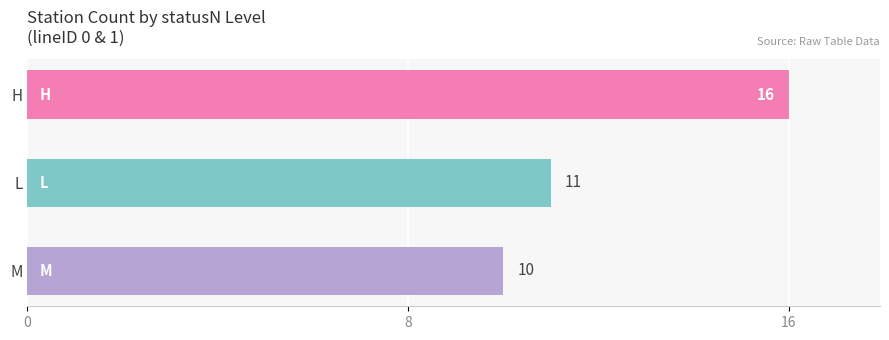

The chart shows a value of 28 at H. True or false?

False